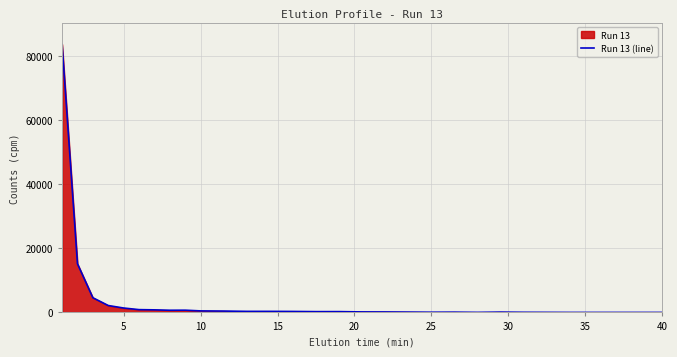

What is the difference between the maximum and minimum values?

83810.5